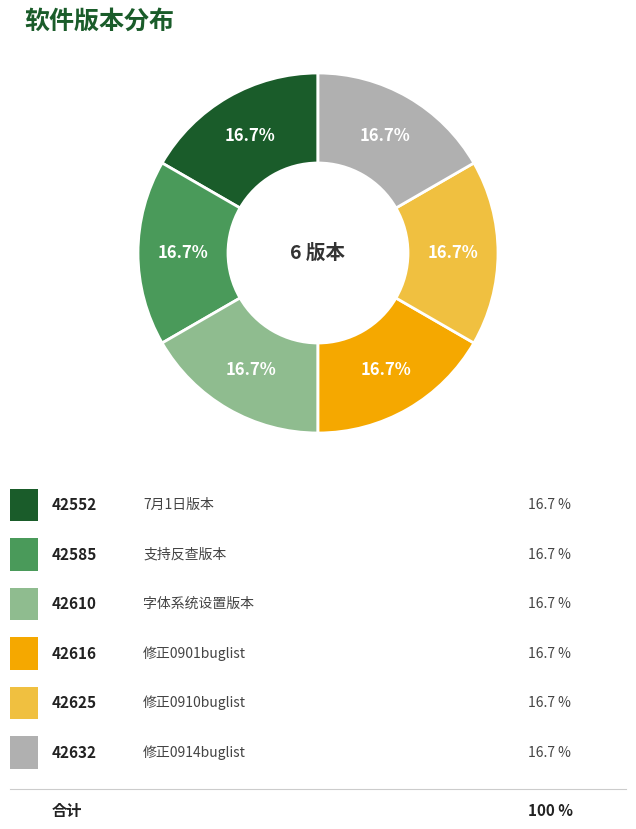

Is there any slice that represents more than half of the pie?

No